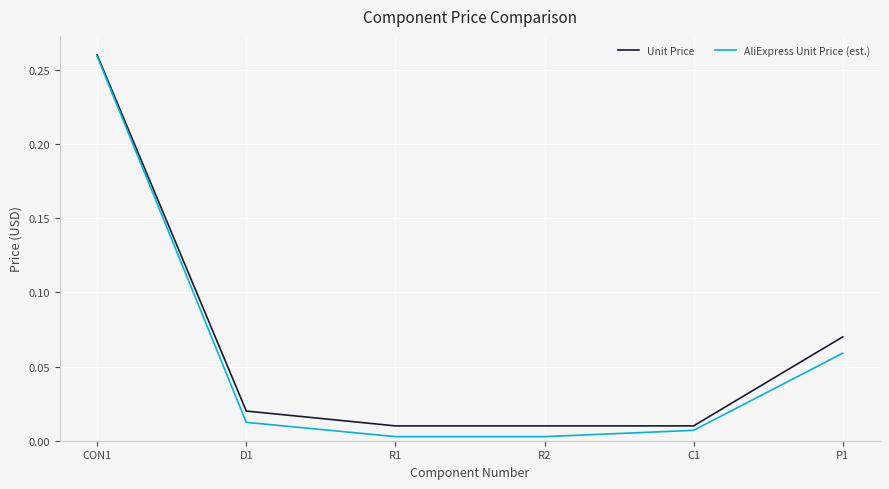

At which category does the chart reach its peak across all series?

CON1